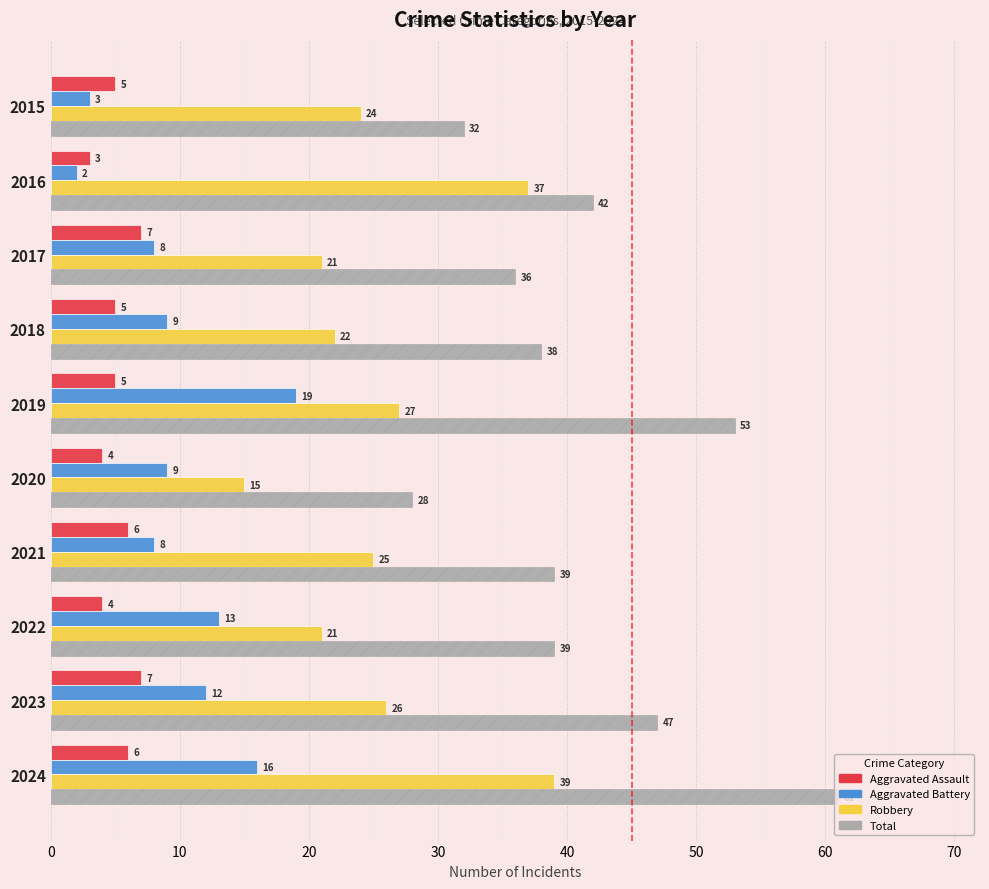

At which category is the sum across all series the highest?

2024